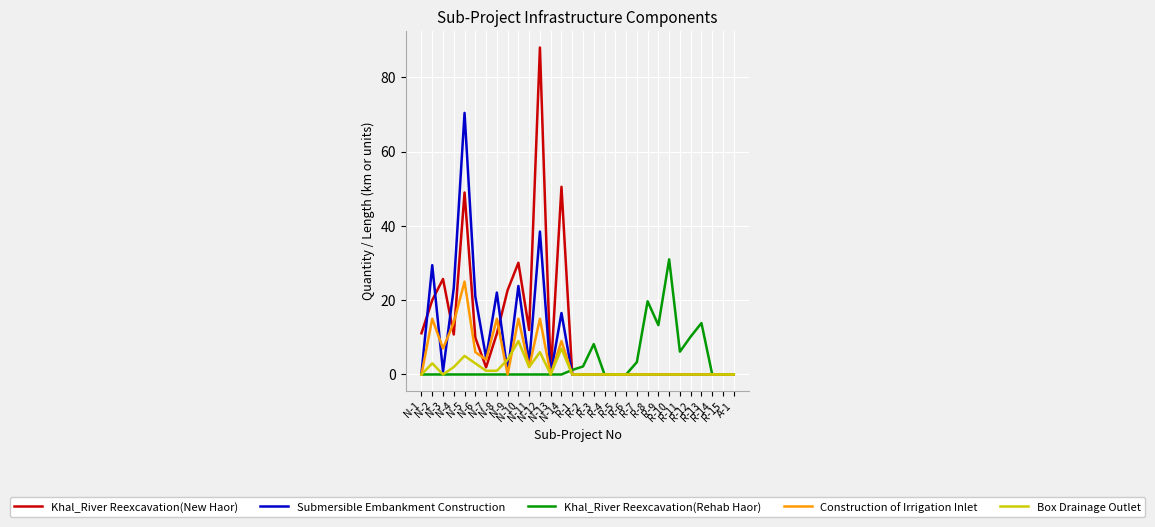

Which series has the largest range (max minus min)?

Khal_River Reexcavation(New Haor)